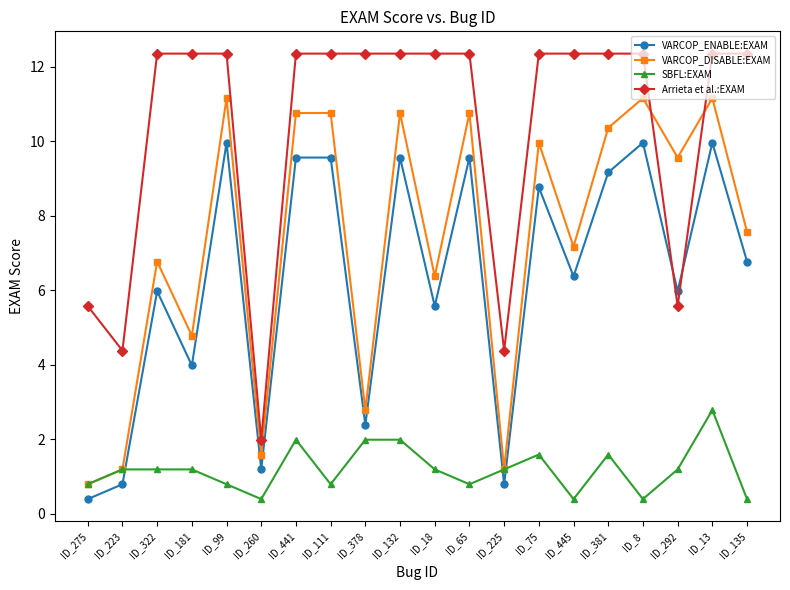

After their last crossing, which series has the higher values: VARCOP_DISABLE:EXAM or Arrieta et al.:EXAM?

Arrieta et al.:EXAM